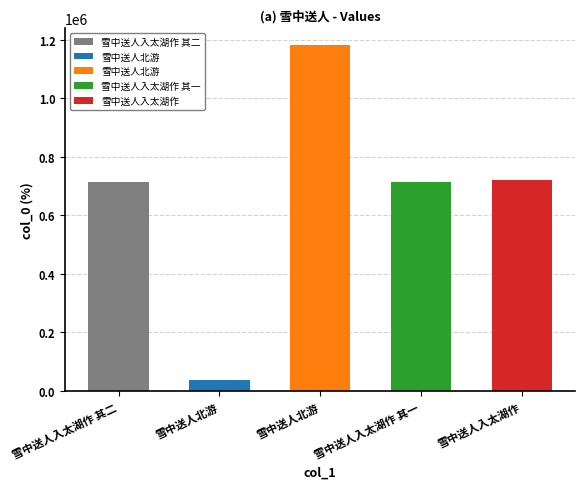

True or false: the data shows 721692 at 雪中送人入太湖作.

True